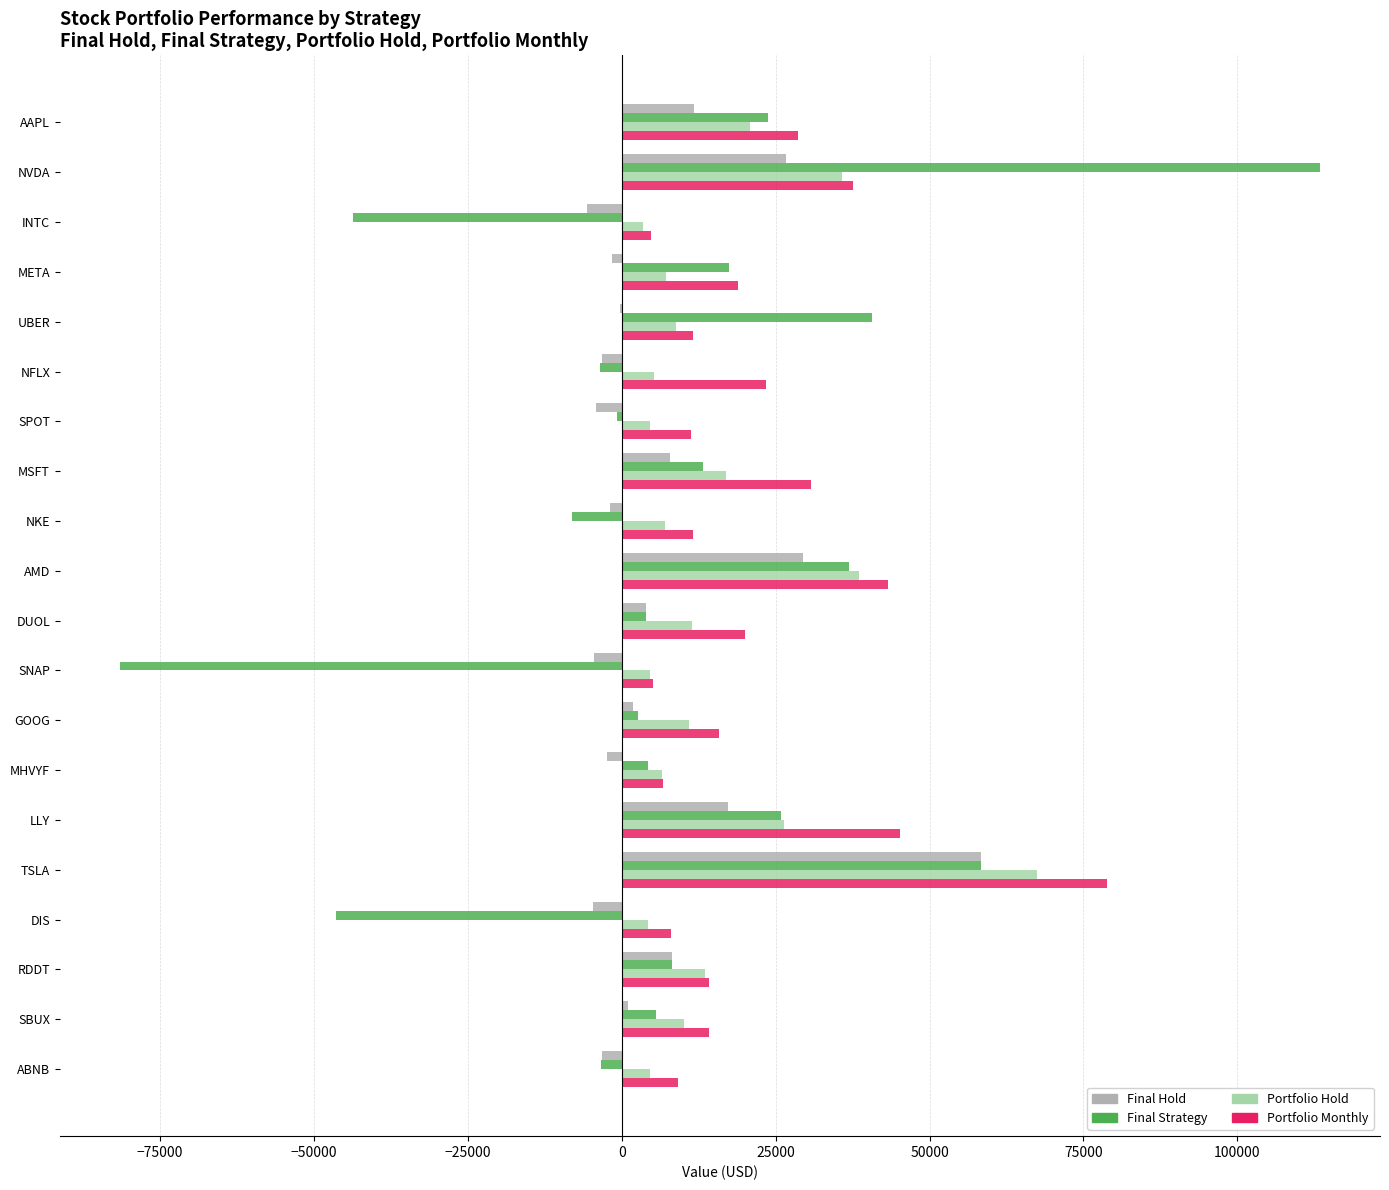

Is the value of Final Strategy at DUOL greater than the value of Portfolio Hold at AAPL?

No